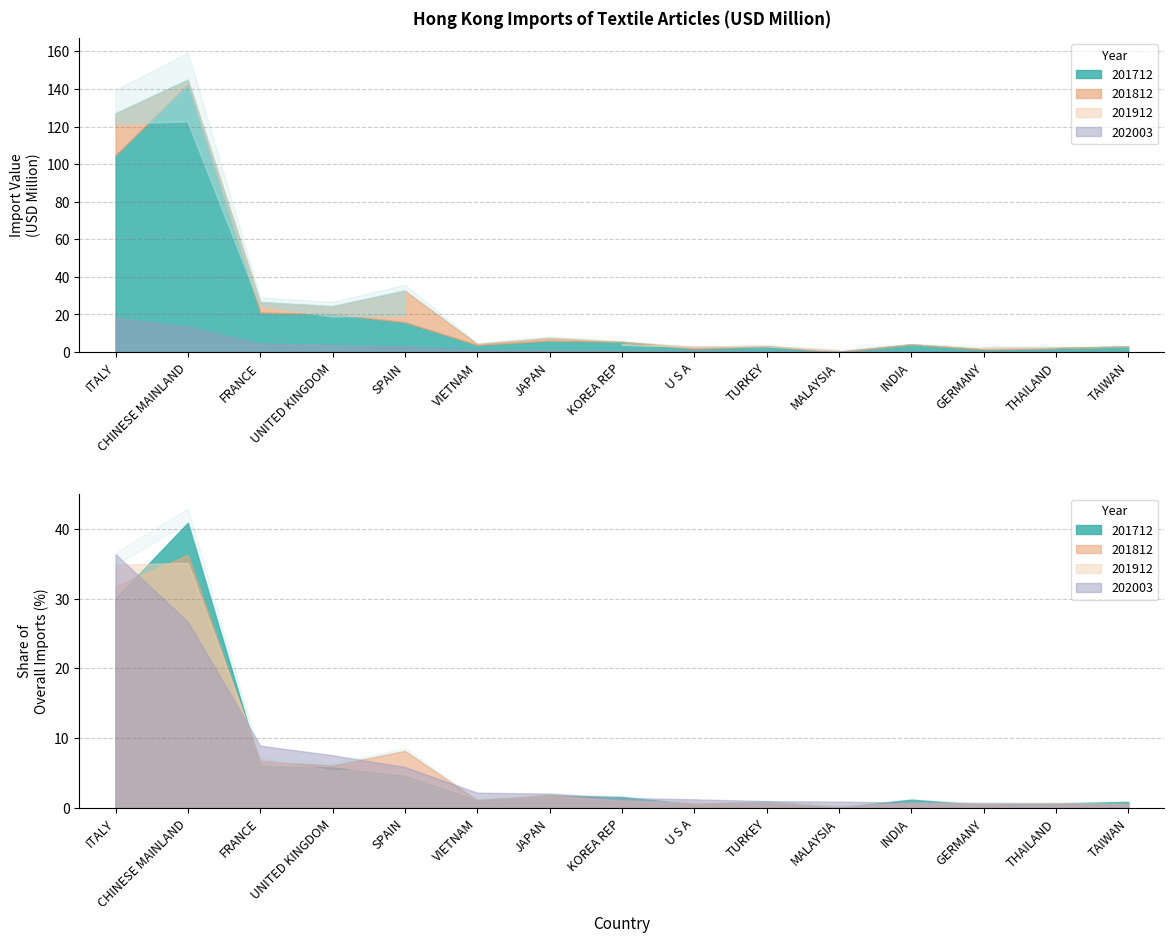

What are all the series names shown in the legend?

201712, 201812, 201912, 202003